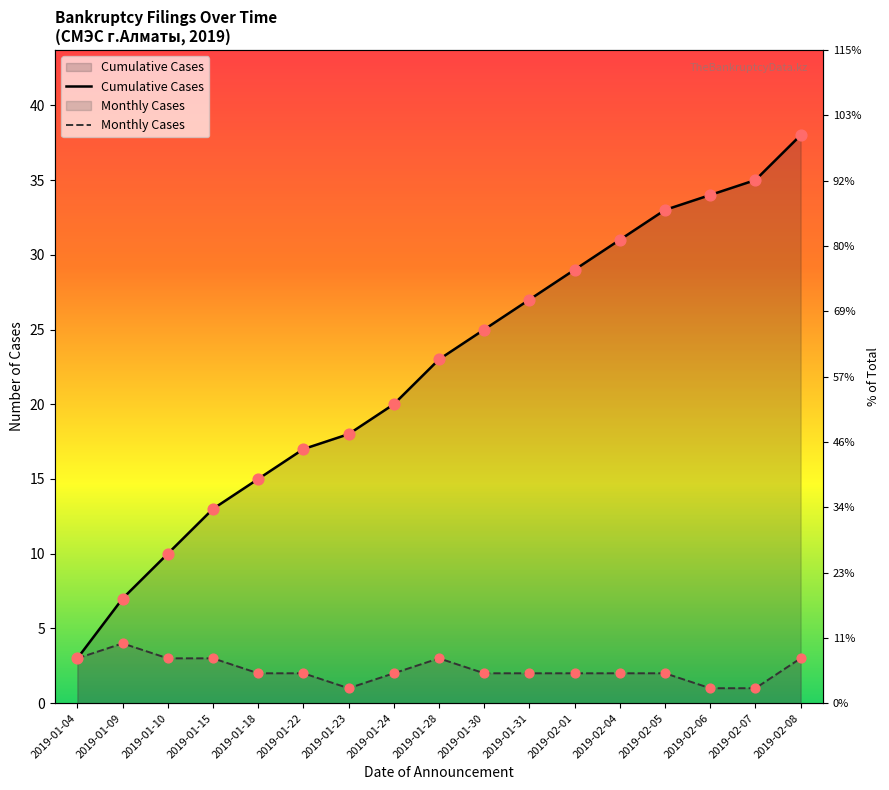

Which series reaches the minimum Y coordinate?

Monthly Cases